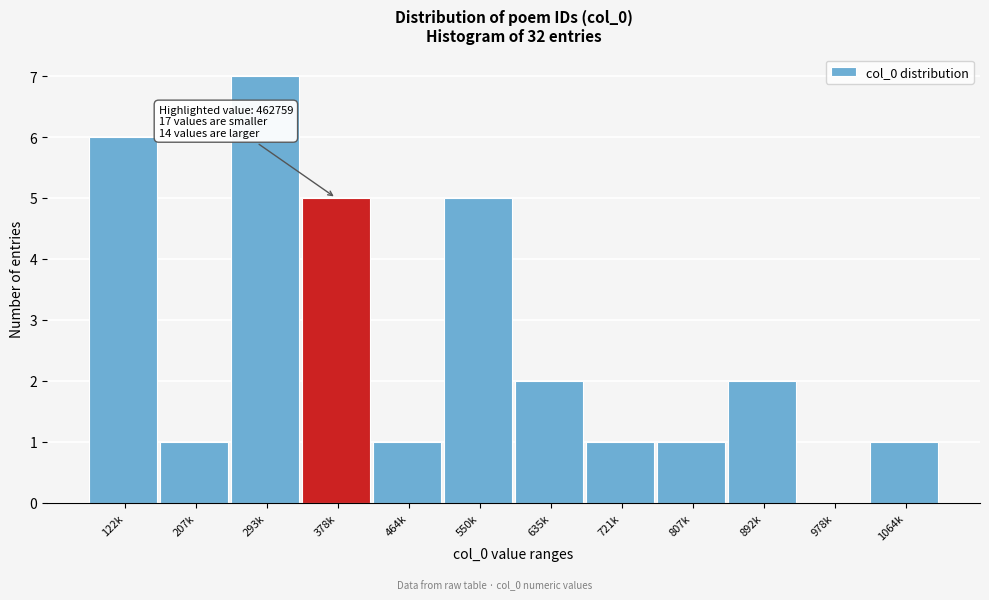

Reading left to right, list all the values displayed in this chart.

122k=6	207k=1	293k=7	378k=5	464k=1	550k=5	635k=2	721k=1	807k=1	892k=2	978k=0	1064k=1